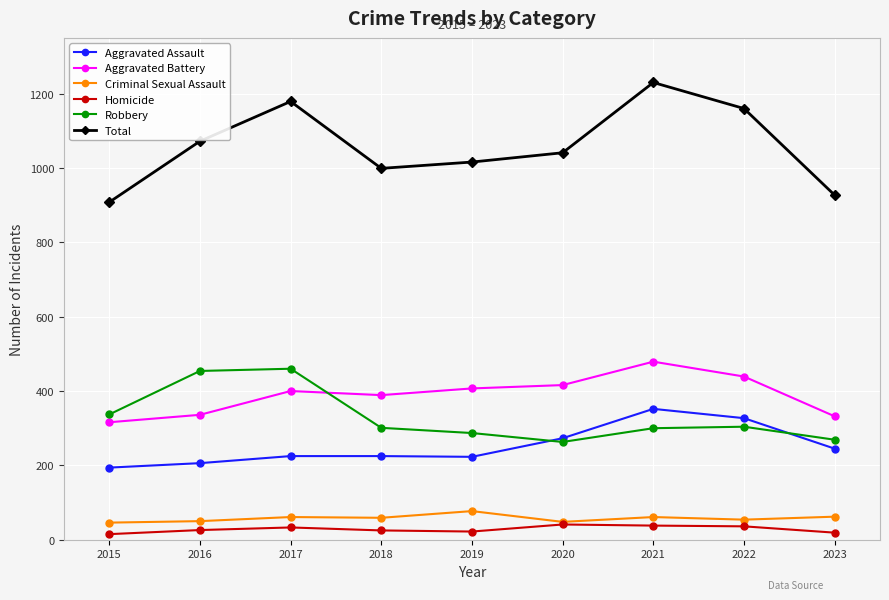

Which series has the largest total across all categories?

Total